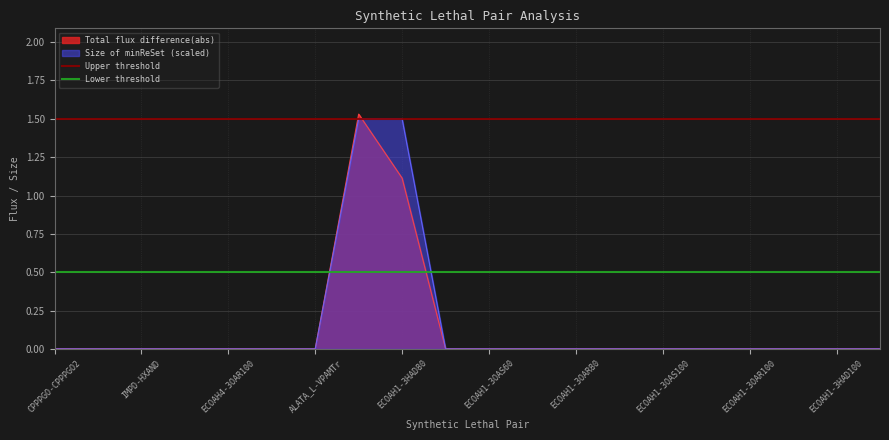

The Total flux difference(abs) series shows 0.0 at ECOAH1-3OAS100. True or false?

True